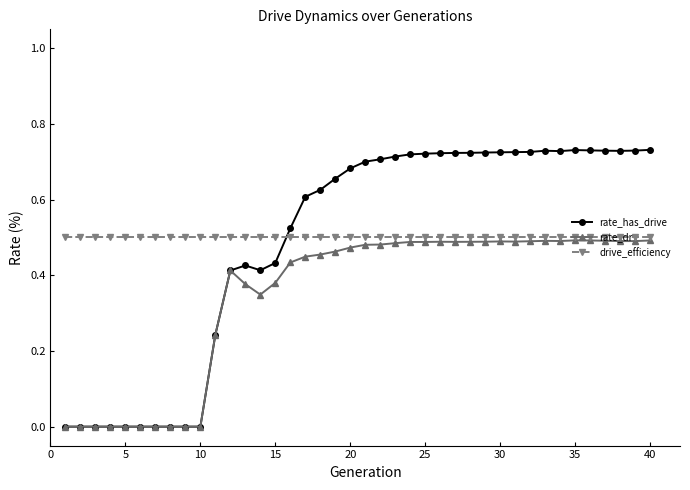

Which series has the widest spread of values?

rate_has_drive